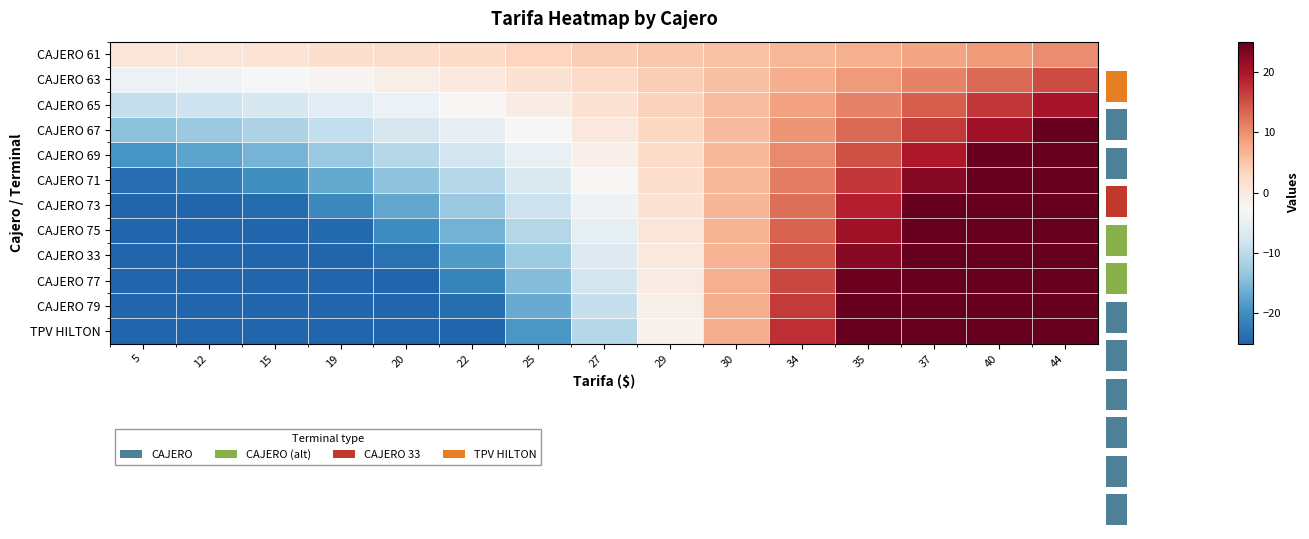

How many values in the CAJERO 75 series are below -5?

8